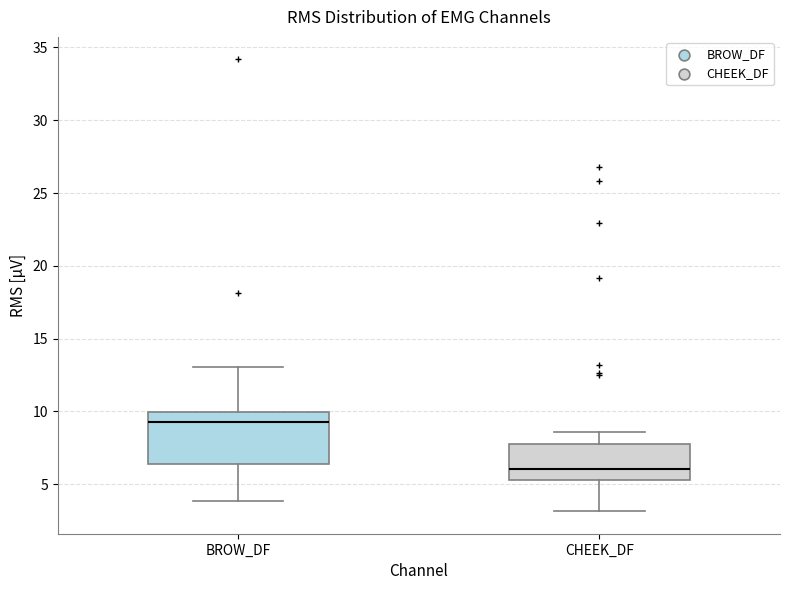

Reading left to right, transcribe this box plot: for each box, give where its median line is, the range the box spans, and where its two whiskers end, as read against the y-axis. The values are not printed on the chart, so give them approximately, as read against the axis.

BROW_DF: median 9.5, box 6.5 to 10.0, whiskers 4.0 to 13.0
CHEEK_DF: median 6.0, box 5.5 to 8.0, whiskers 3.0 to 8.5